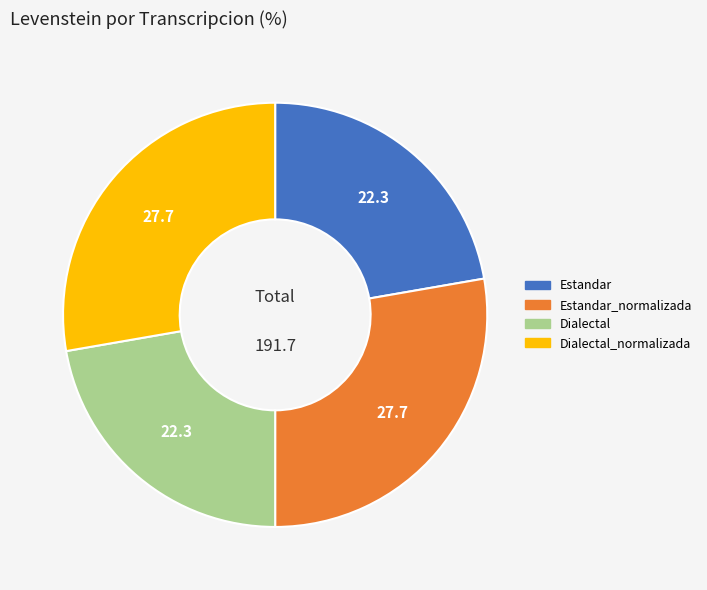

Approximately how many times larger is the value at Dialectal compared to Estandar_normalizada?

0.8